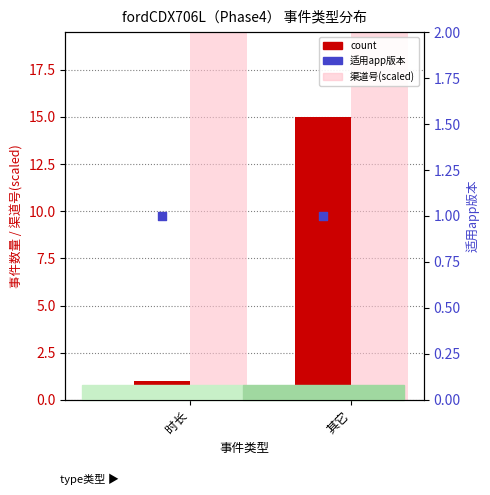

Which series has the largest total across all categories?

渠道号(×1e7)